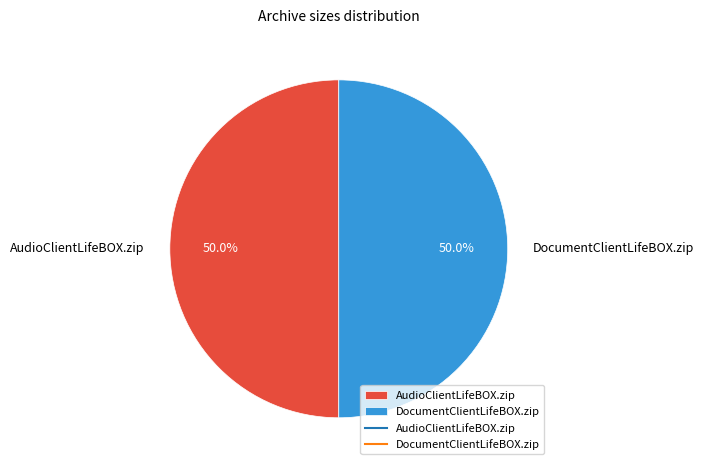

What portion of the pie excludes DocumentClientLifeBOX.zip?

50.0%